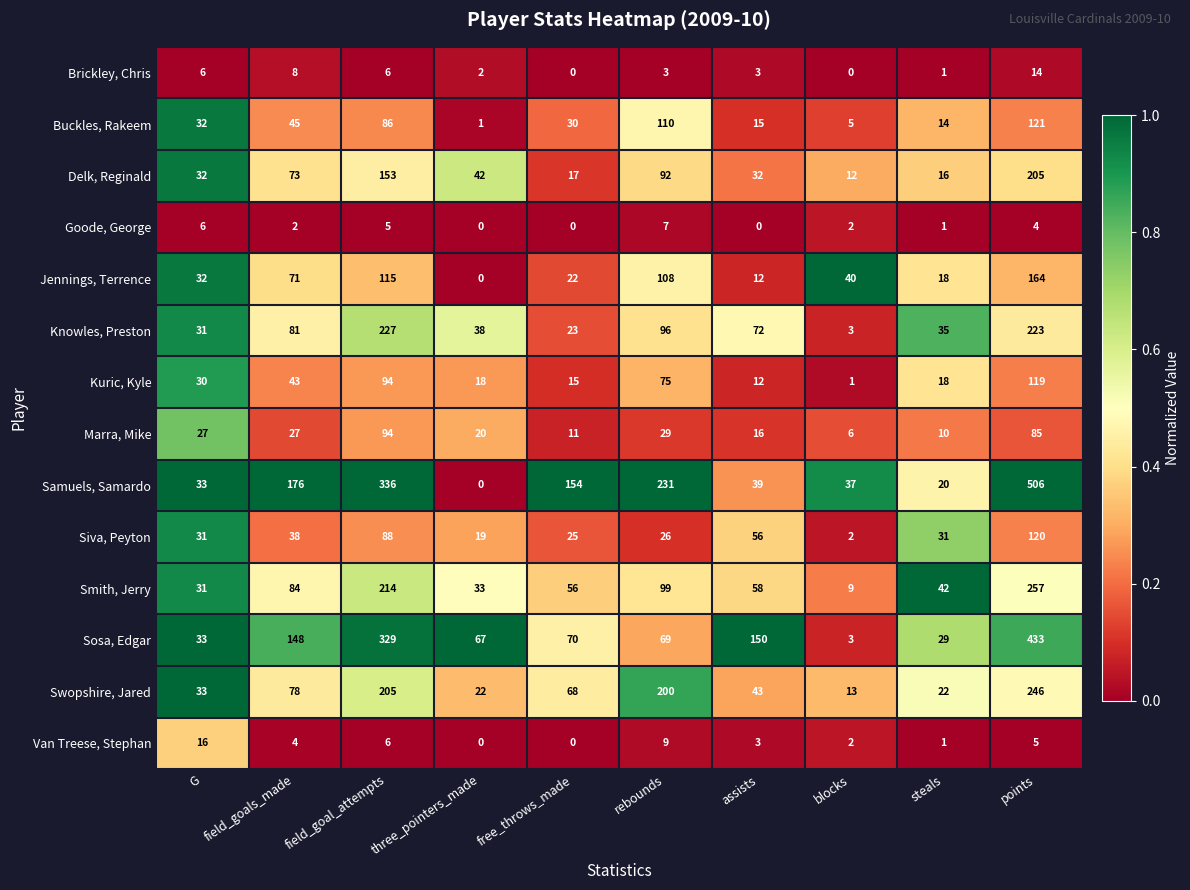

Rank the series by their maximum value, from lowest to highest.

Goode, George, Brickley, Chris, Van Treese, Stephan, Marra, Mike, Kuric, Kyle, Siva, Peyton, Buckles, Rakeem, Jennings, Terrence, Delk, Reginald, Knowles, Preston, Swopshire, Jared, Smith, Jerry, Sosa, Edgar, Samuels, Samardo